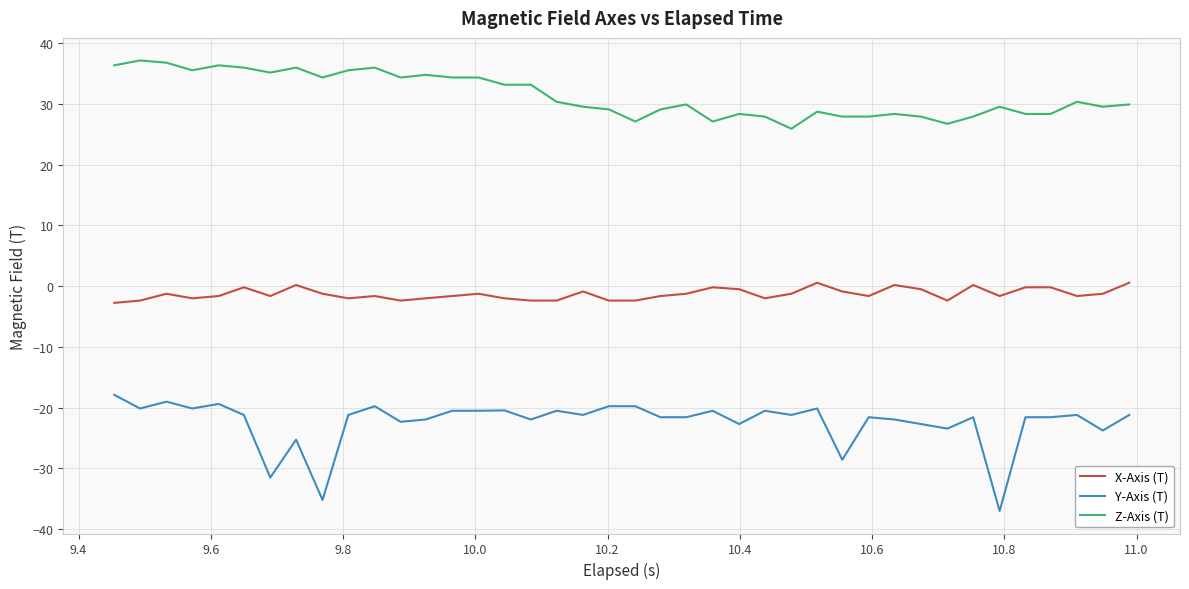

Rank the series by their maximum value, from highest to lowest.

Z-Axis (T), X-Axis (T), Y-Axis (T)